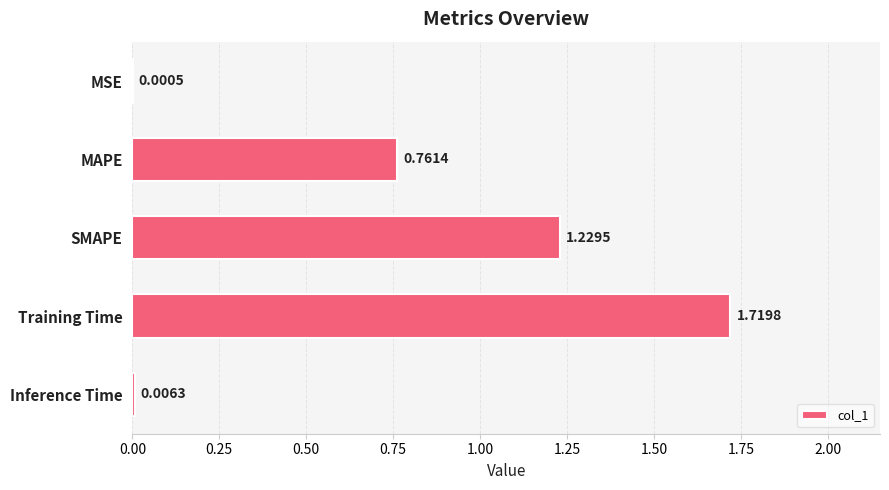

Which has a higher value, MAPE or Inference Time?

MAPE